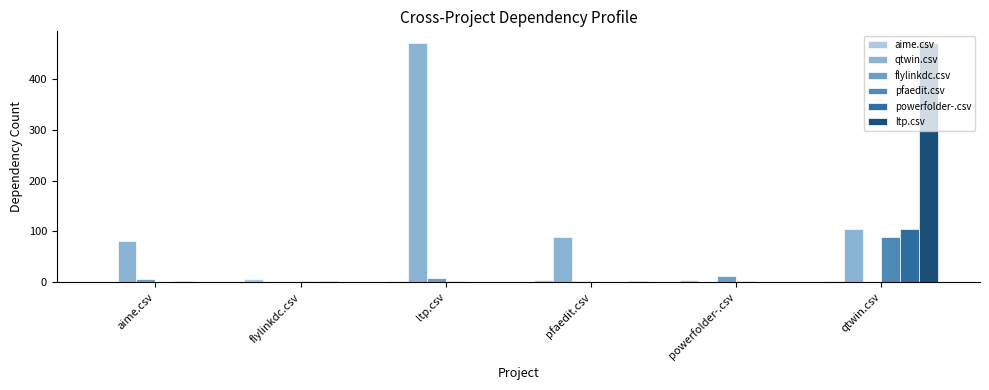

What value does the aime.csv series have at powerfolder-.csv?

3